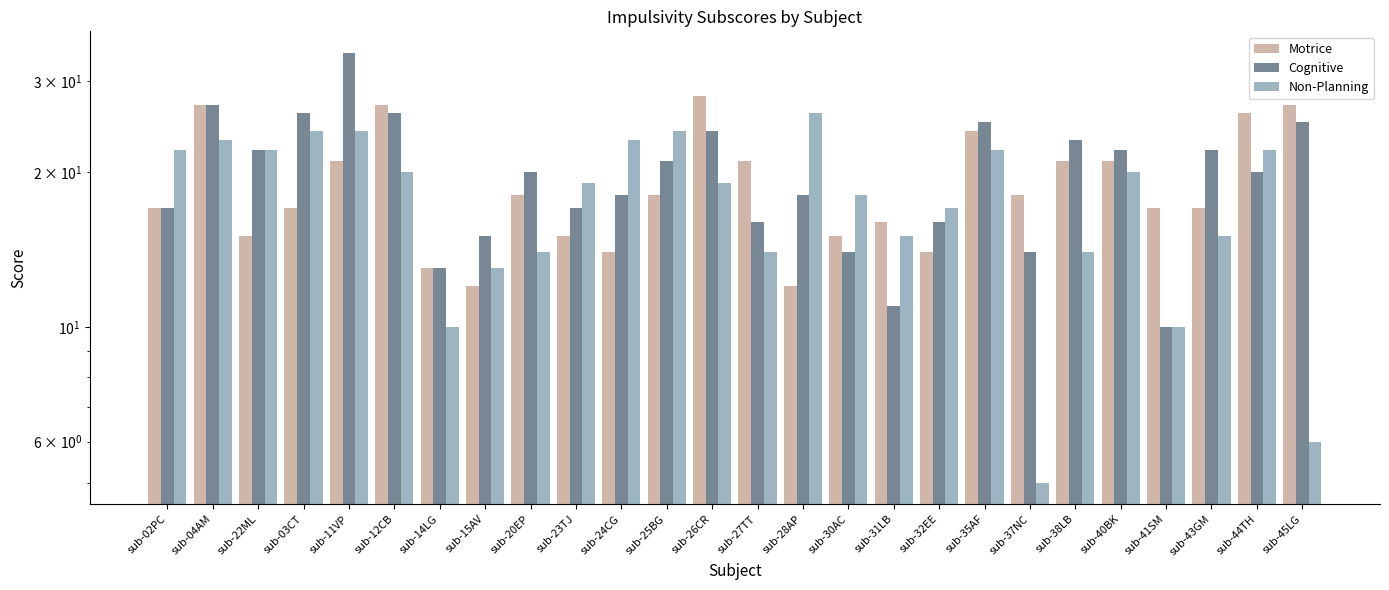

Is the value of Motrice at sub-28AP greater than the value of Cognitive at sub-20EP?

No